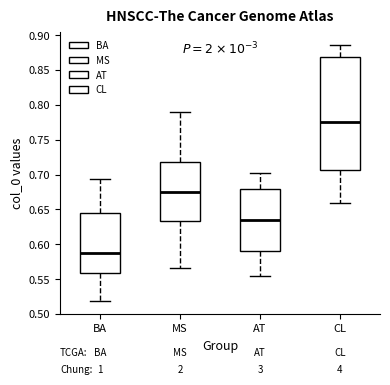

Which box's median line is the highest?

CL